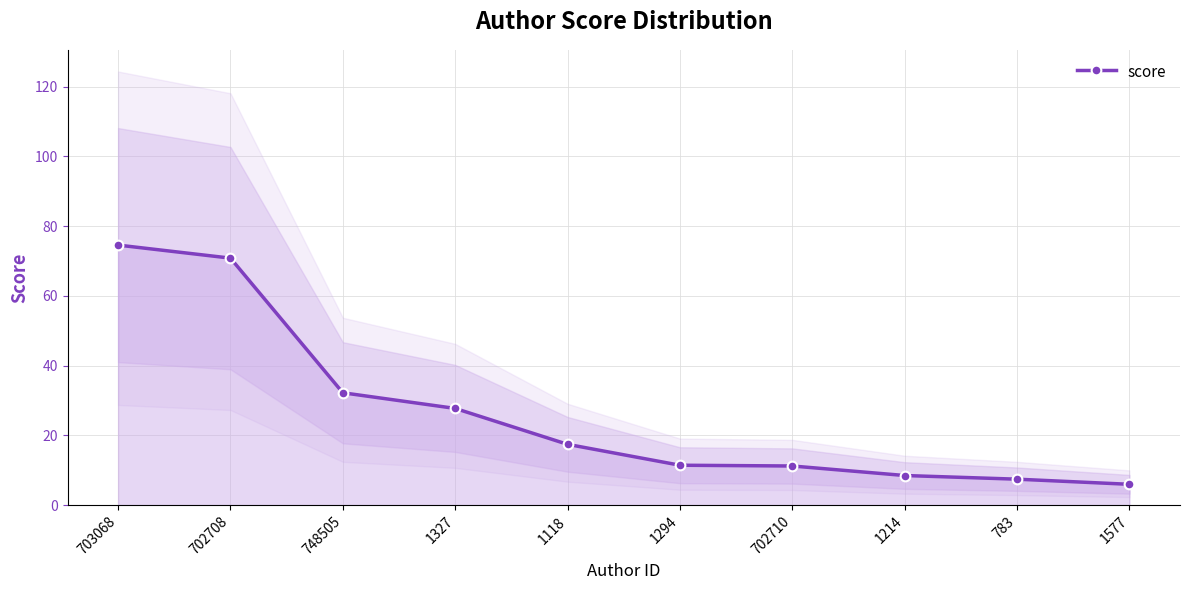

True or false: the data shows 46.0 at 748505.

False